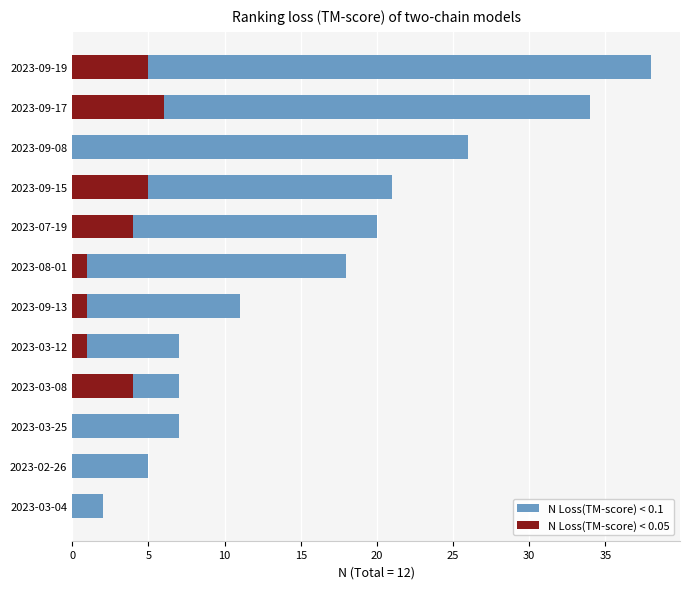

Between 2023-09-13 and 2023-08-01, which series saw the biggest shift?

N Loss(TM-score) < 0.1